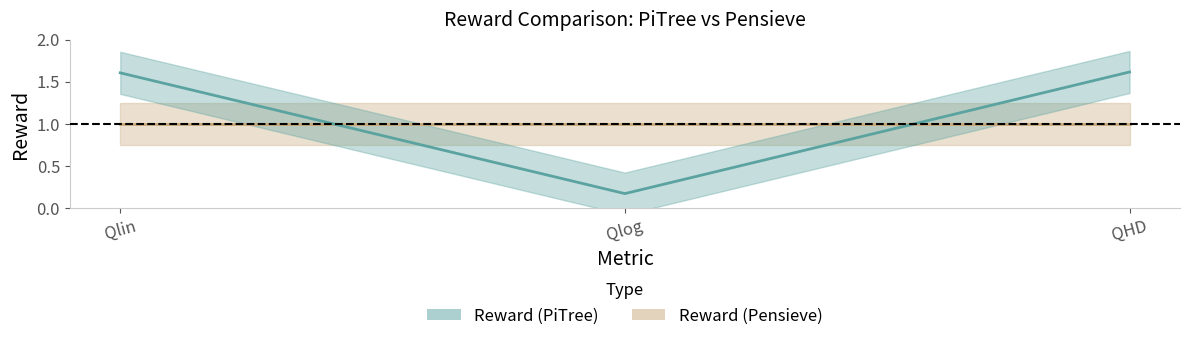

The value at Qlin is 0.5. True or false?

False